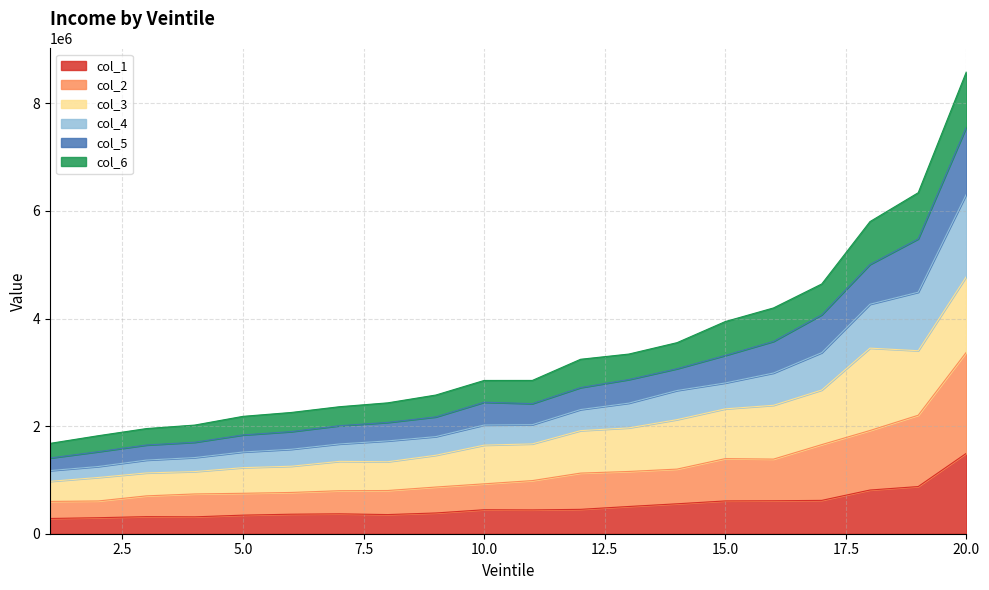

At which category is the sum across all series the highest?

20.0